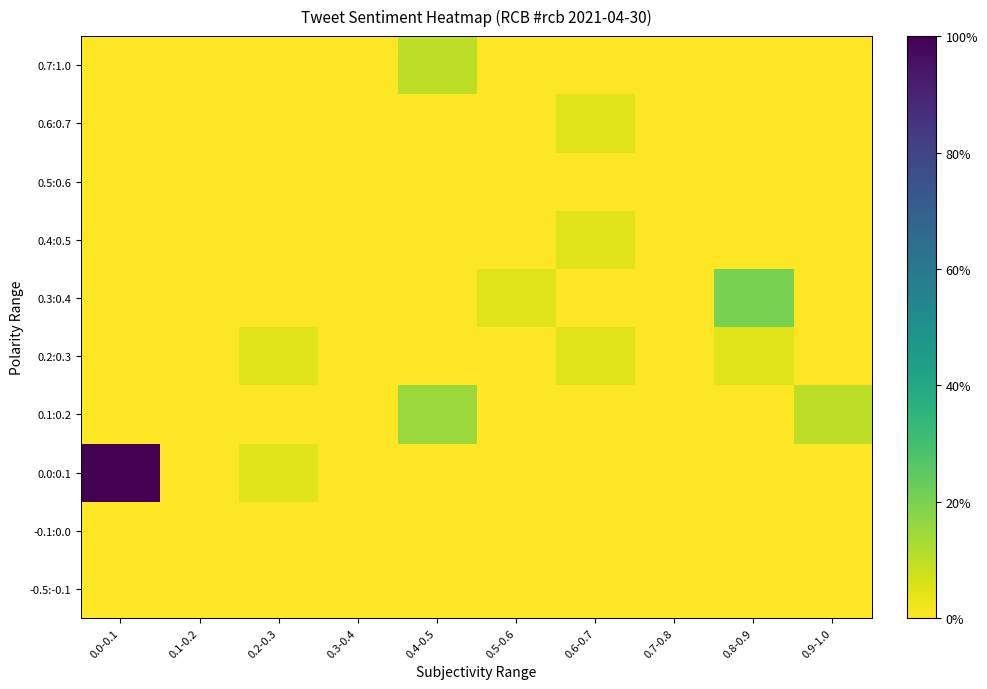

Count the number of categories in the chart.

10